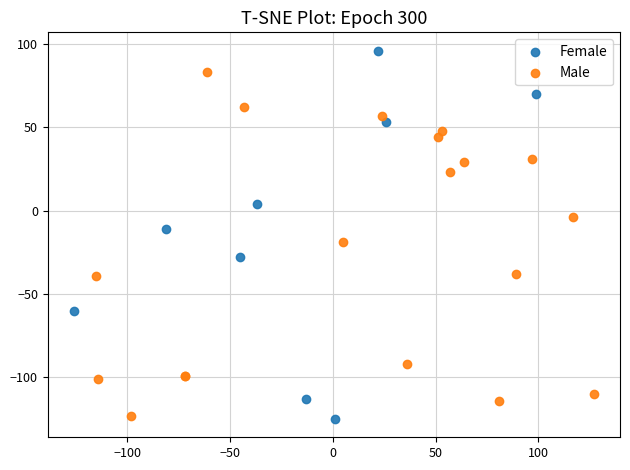

Which series has the largest Y range (max minus min)?

Female